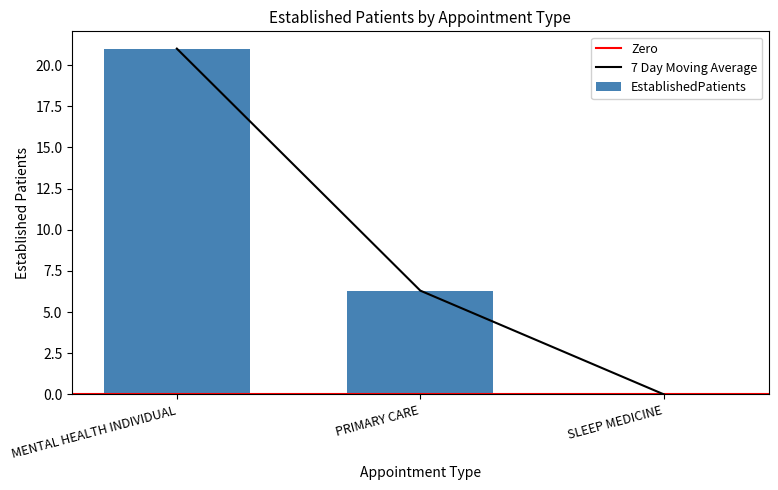

Reading left to right, list all the values displayed in this chart.

MENTAL HEALTH INDIVIDUAL=21.0	PRIMARY CARE=6.3	SLEEP MEDICINE=0.0